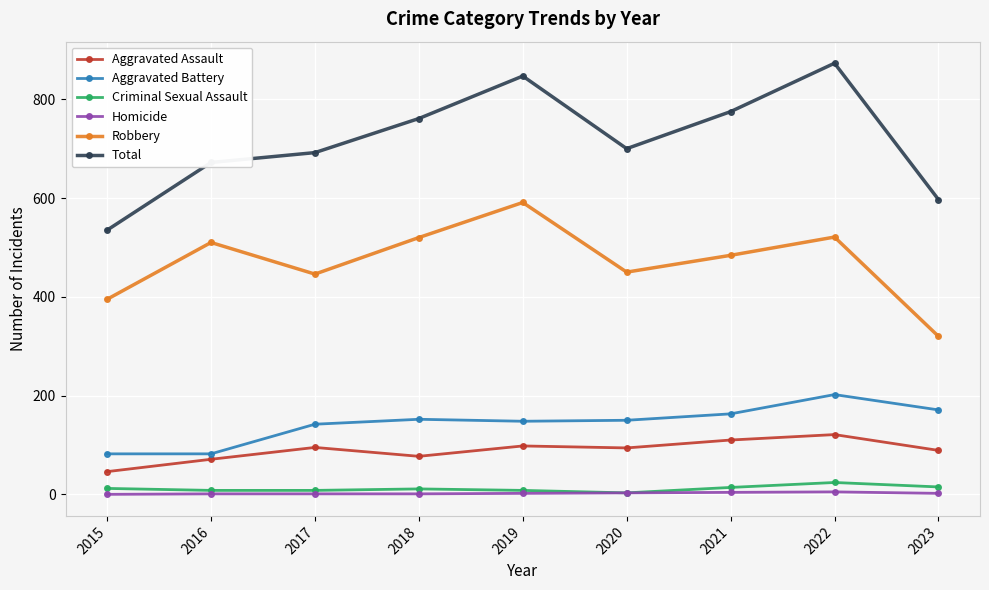

True or false: Aggravated Battery has a value of 82 at 2015.

True